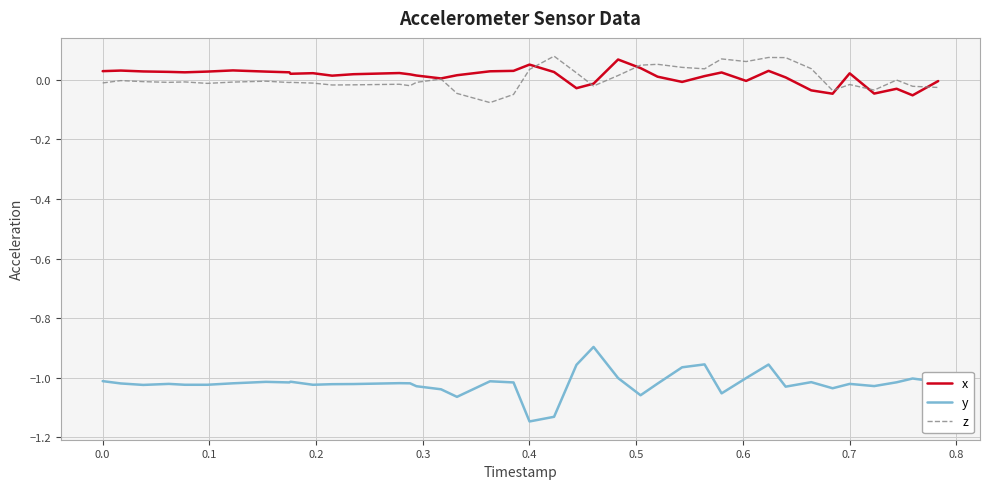

Does the chart display data point markers on the line(s)?

No